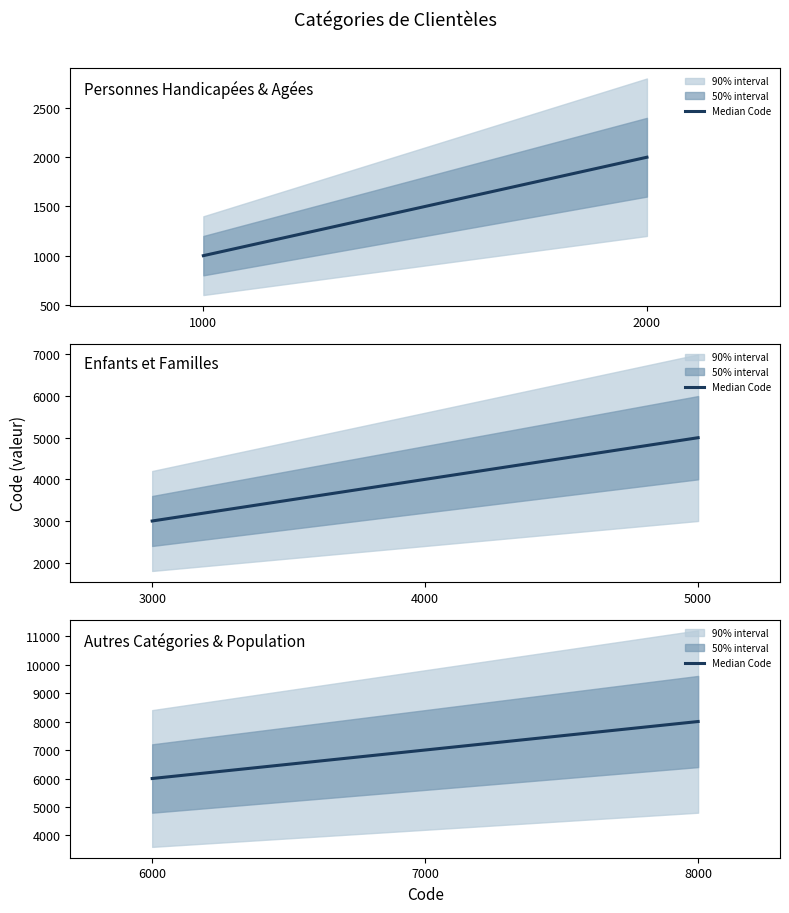

What is the approximate value at 7000, to the nearest 10?

7000